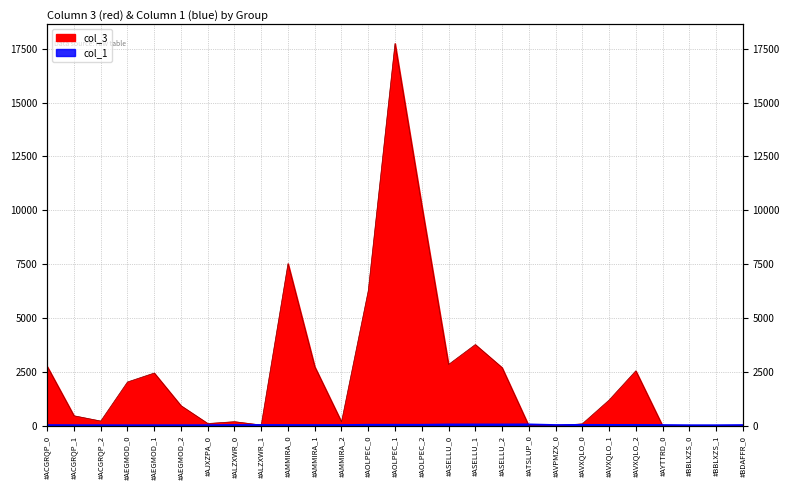

List the series in order of their overall mean, highest first.

col_3, col_1